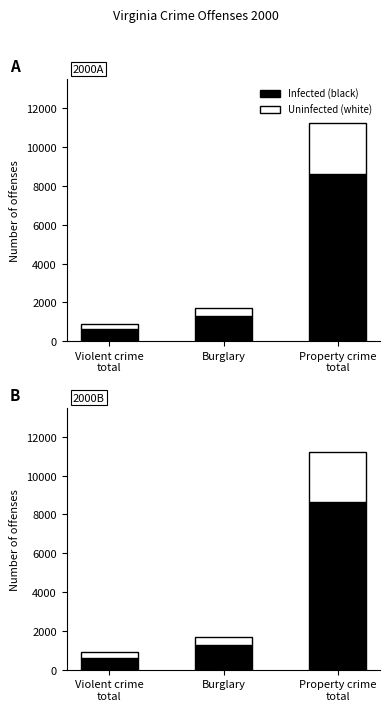

Rank the series by their maximum value, from lowest to highest.

Uninfected (white), Infected (black)